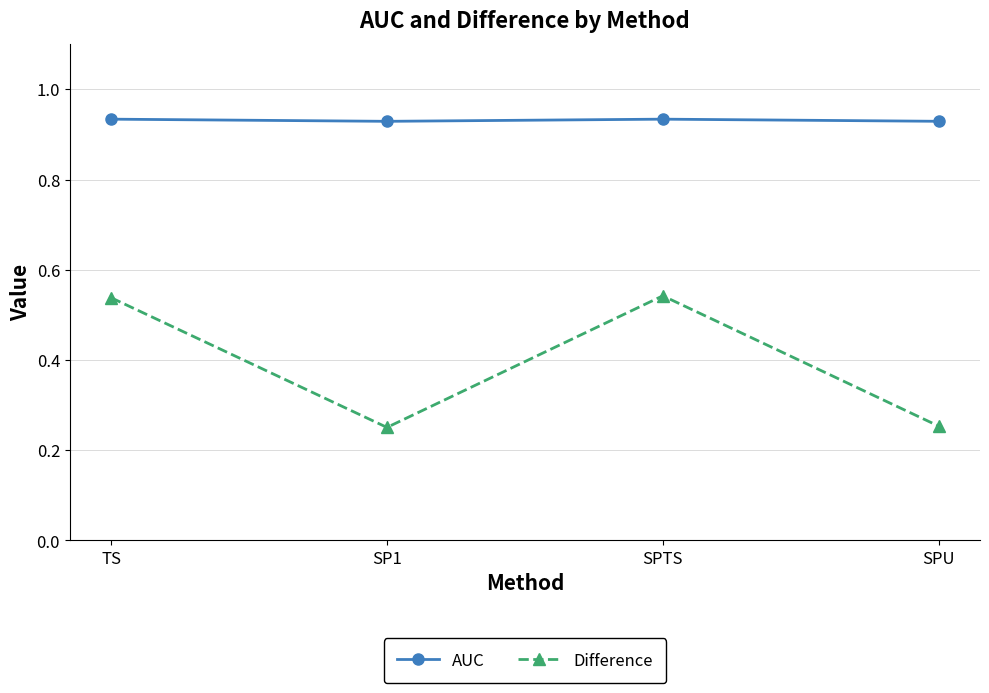

What is the label of the 1st point from the right?

SPU